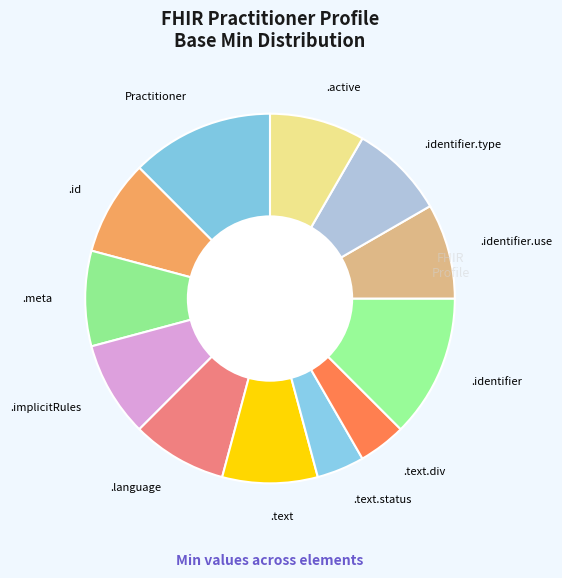

How many segments does this pie chart have?

12